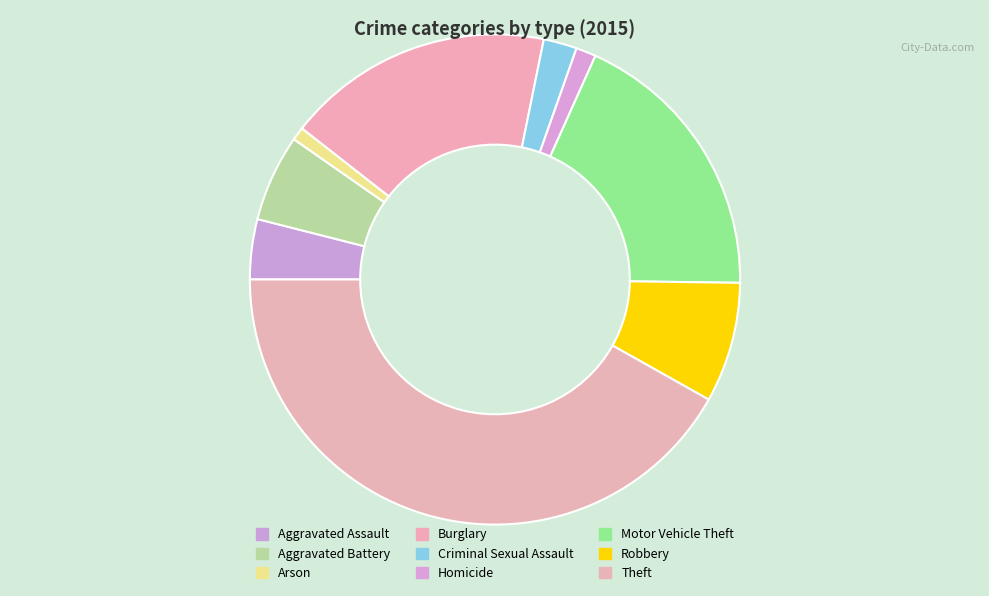

Between Robbery and Motor Vehicle Theft, which is larger?

Motor Vehicle Theft